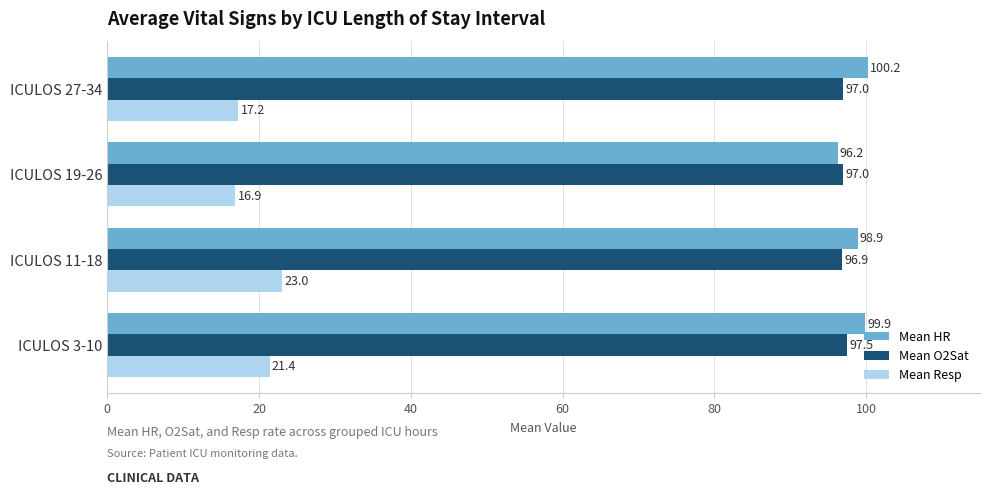

The Mean O2Sat series shows 142.8 at ICULOS 3-10. True or false?

False